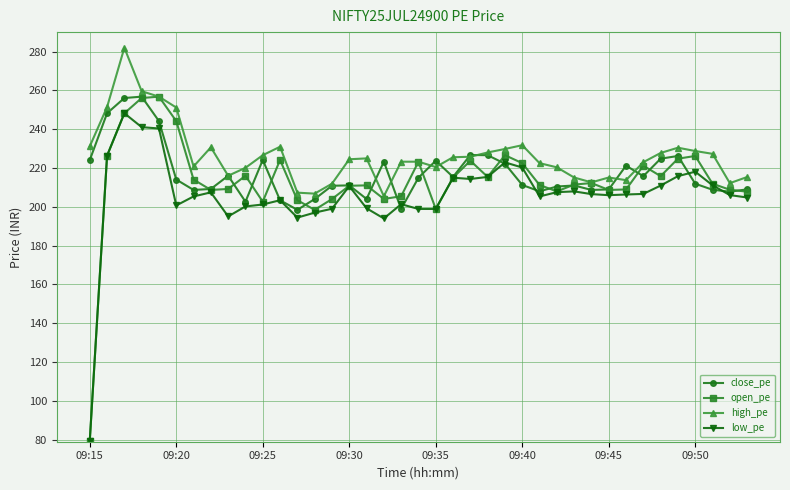

How many lines are shown in the chart?

4